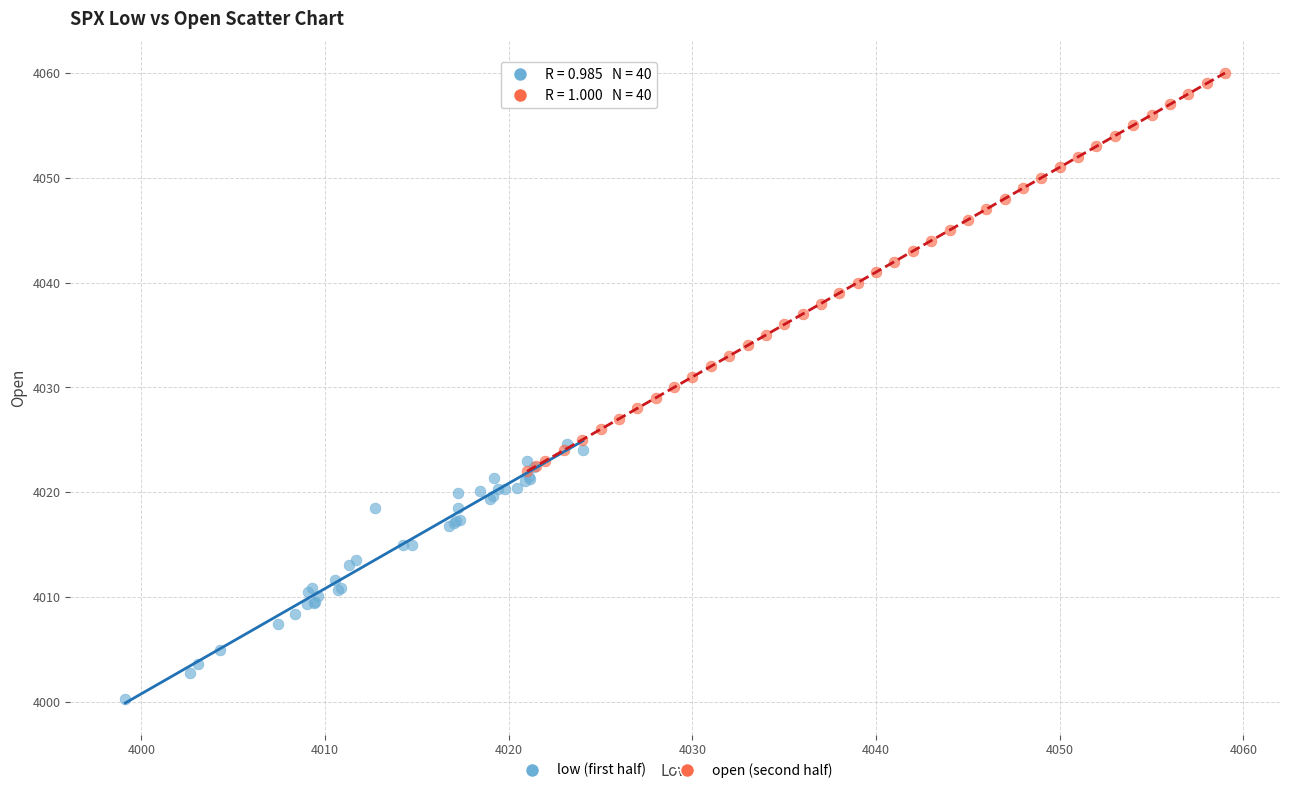

What are all the series names shown in the legend?

low (first half), open (second half)